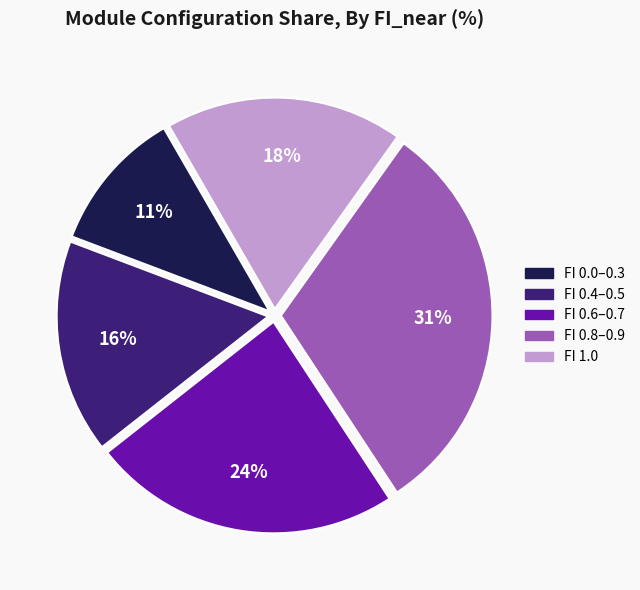

To the nearest percent, what percentage of the pie is FI 0.4–0.5?

16%